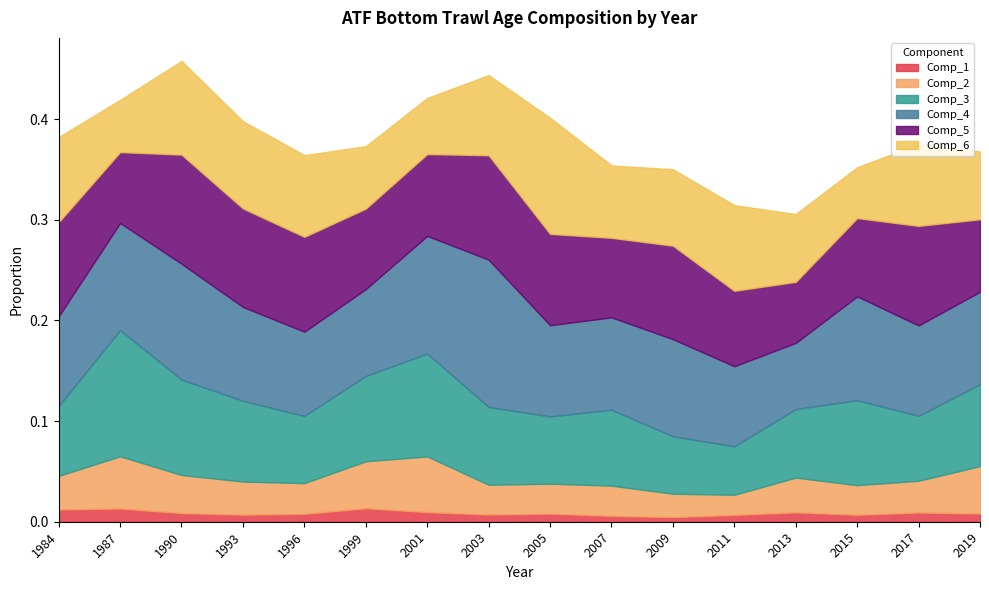

How many distinct data groups are displayed?

6